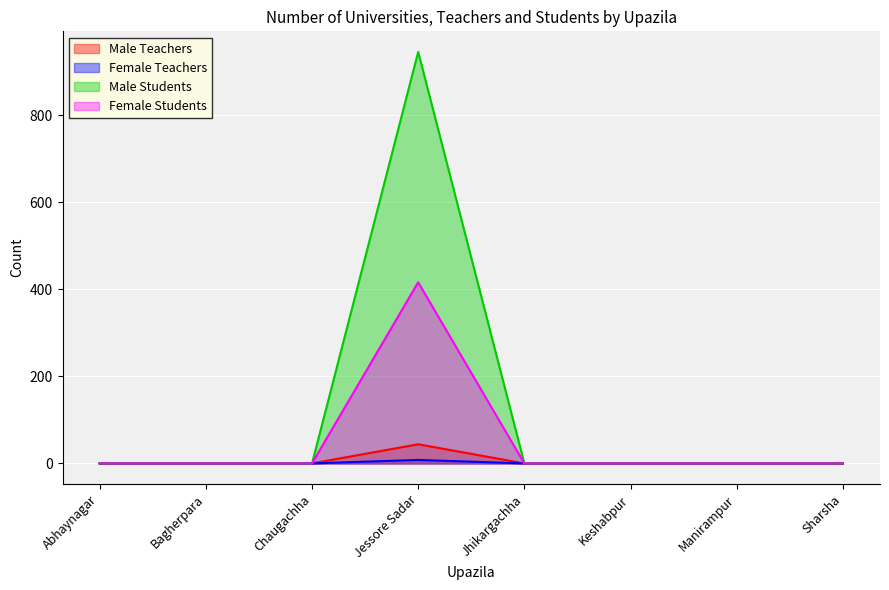

What is the label of the 1st point from the left?

Abhaynagar